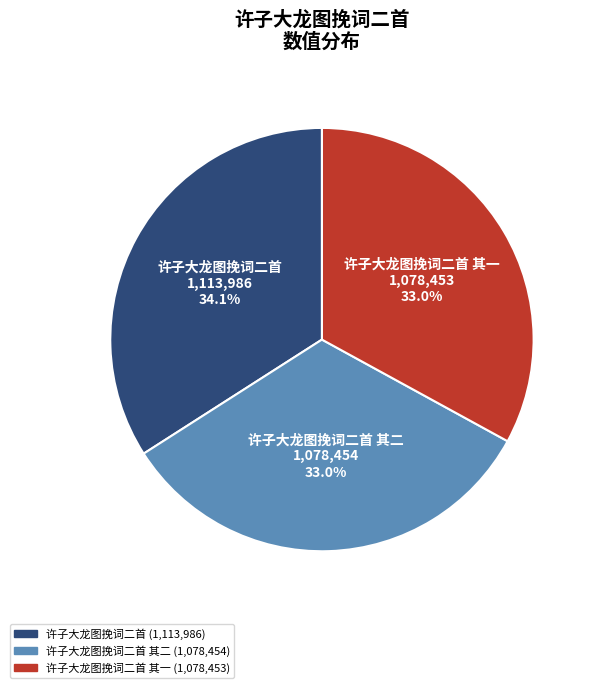

To the nearest percent, what is the average slice percentage?

33%